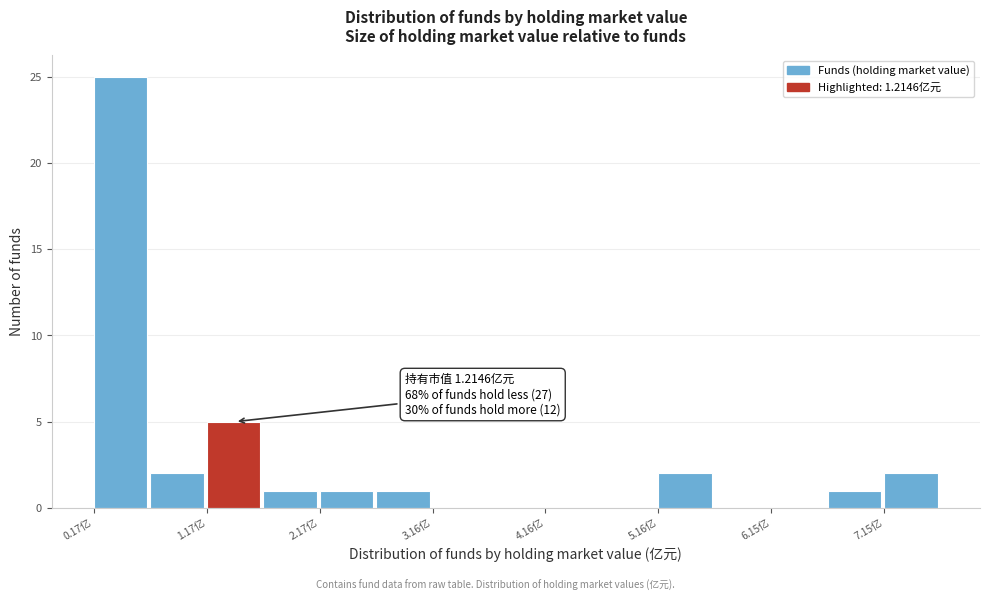

Which range on the x-axis has the tallest bar?

0.2 to 0.7